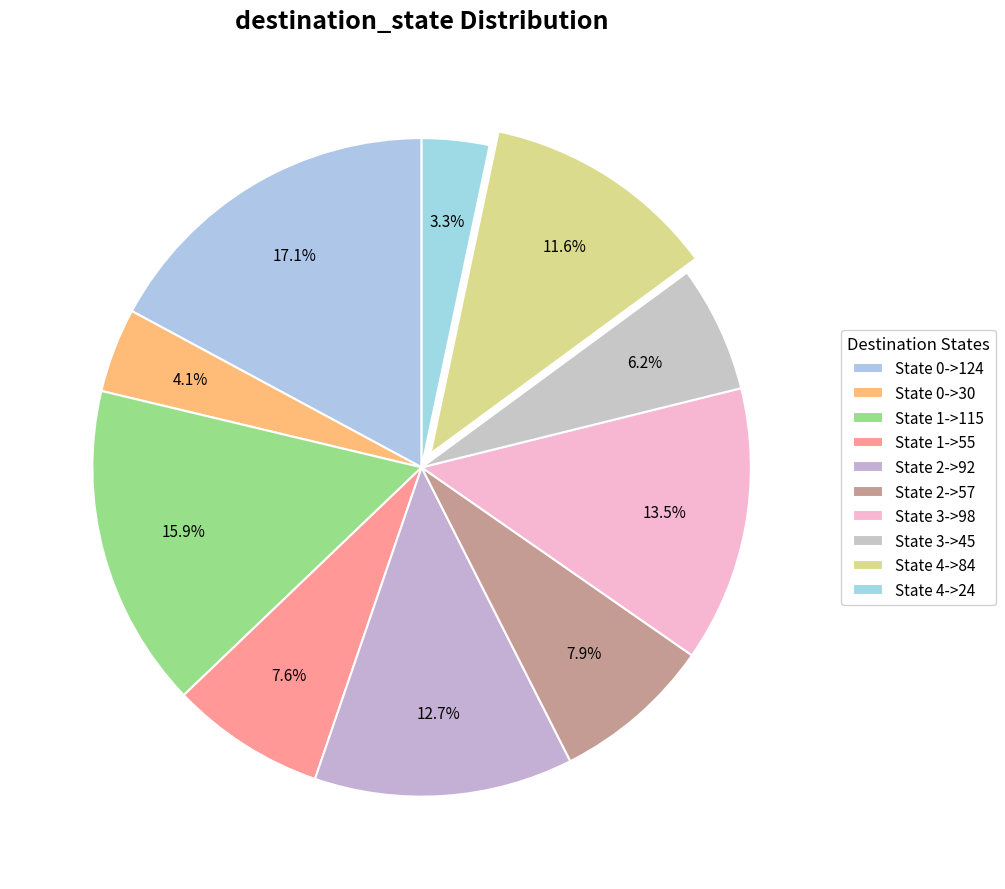

Is it true that State 2->57 is 8% of the pie?

True